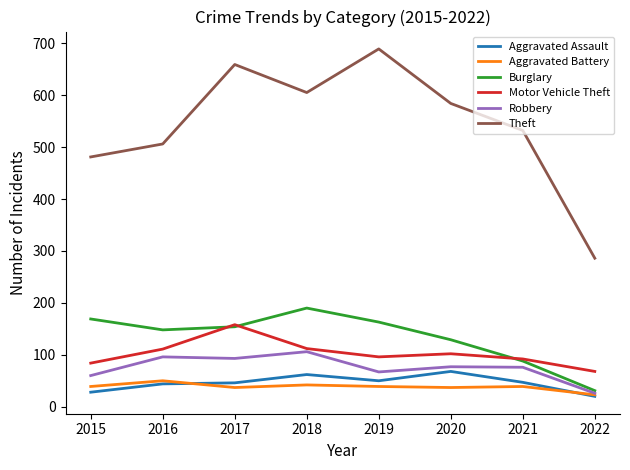

Is it true that Aggravated Assault equals 50 at 2019?

True